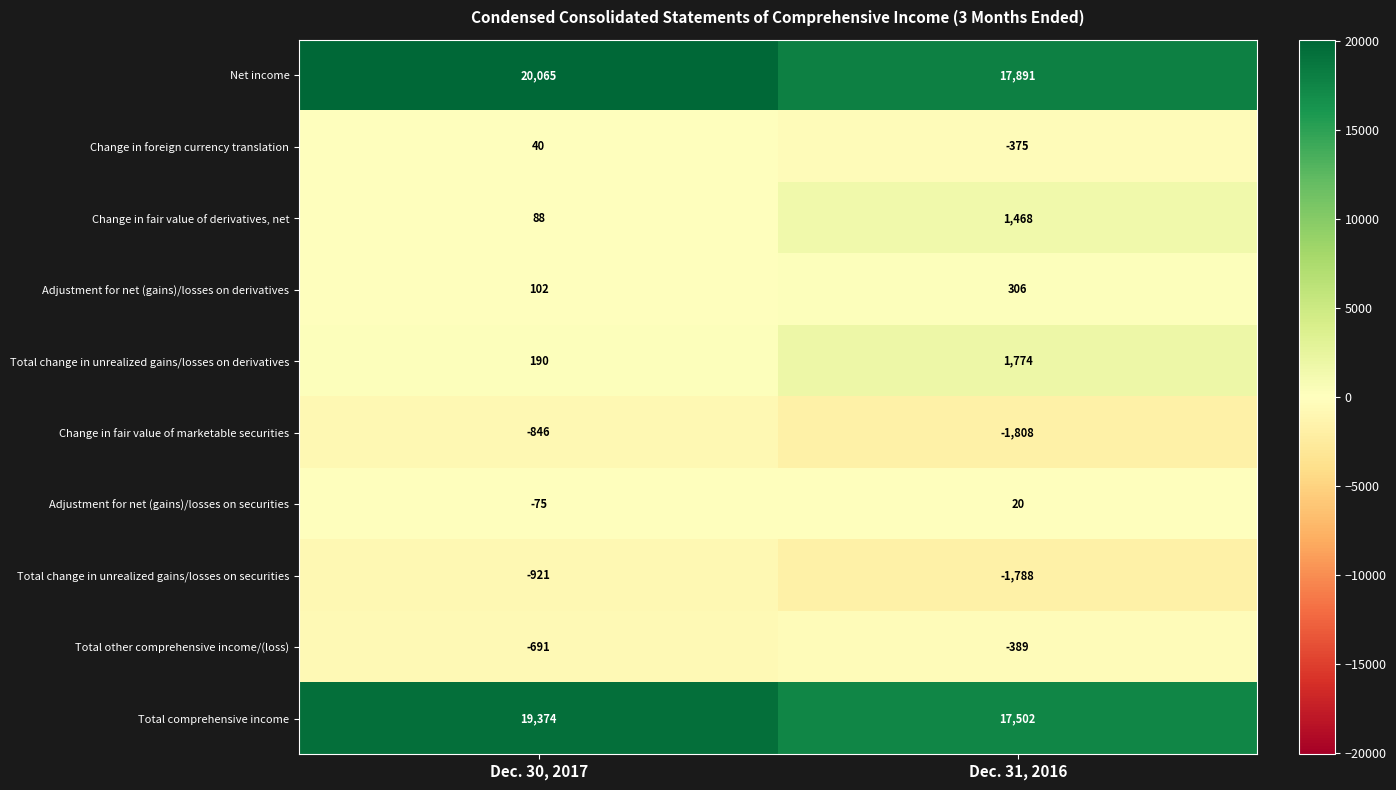

What is the difference between the Change in foreign currency translation values at Dec. 30, 2017 and Dec. 31, 2016?

415